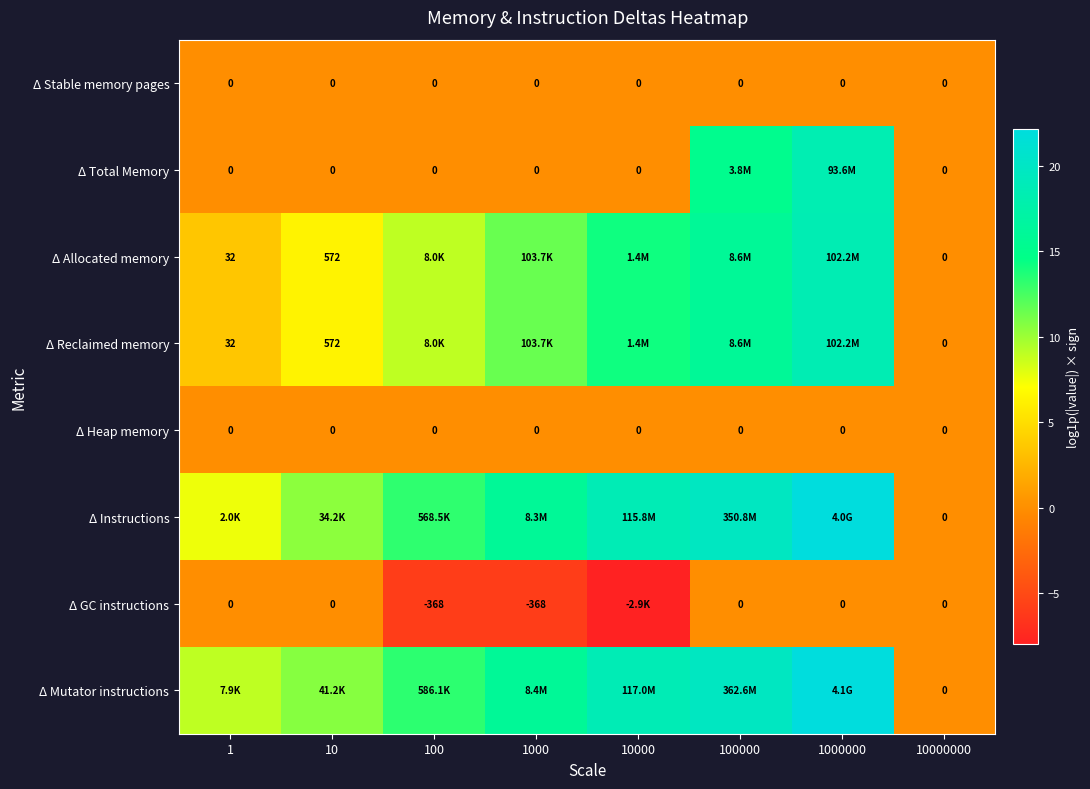

What is the difference between the second highest and second lowest values in the Δ Allocated memory series?

12.5